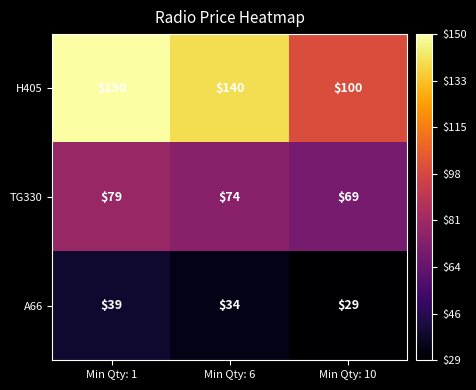

Which series has the largest range (max minus min)?

H405